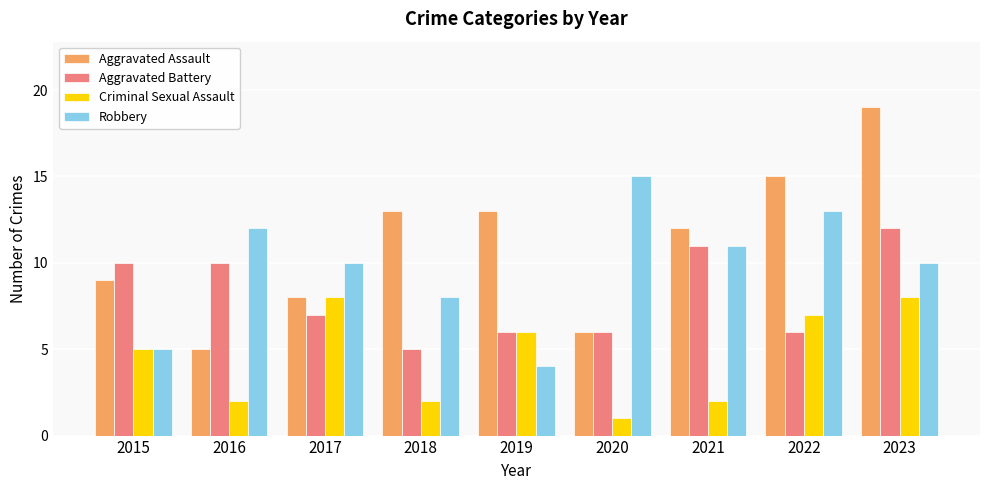

At which category is the sum across all series the highest?

2023